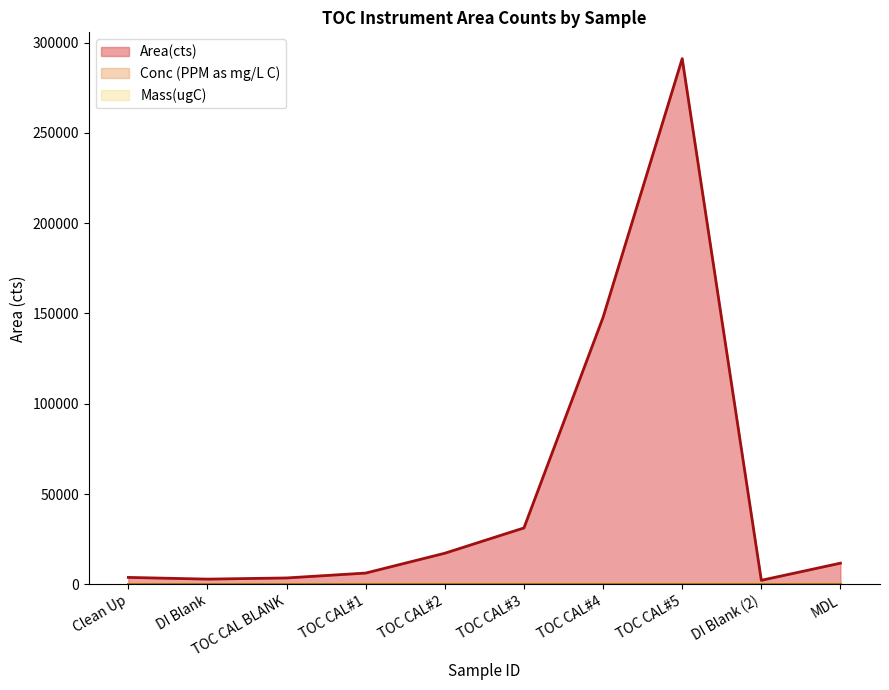

True or false: Area(cts) and Mass(ugC) intersect in this chart.

False